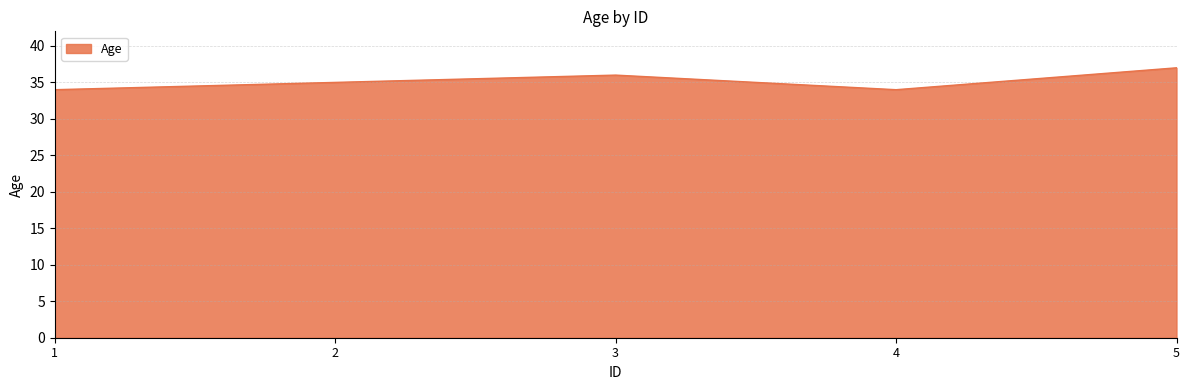

True or false: the data has more than 0 interior local peaks.

True